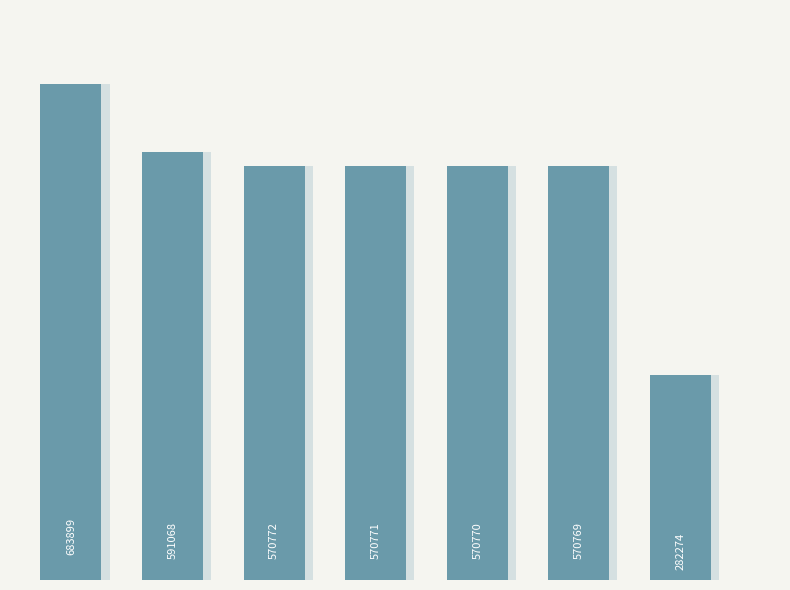

How many data points does each series have?

7